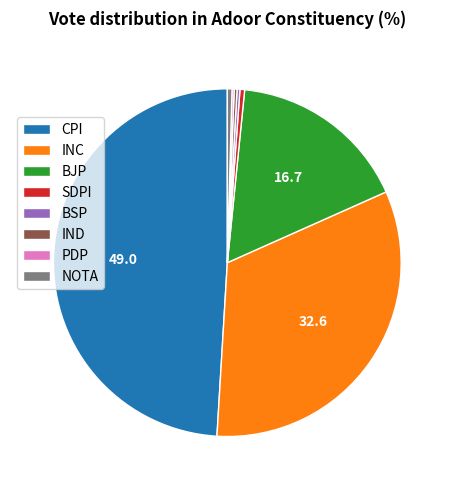

Which slice is the largest?

CPI